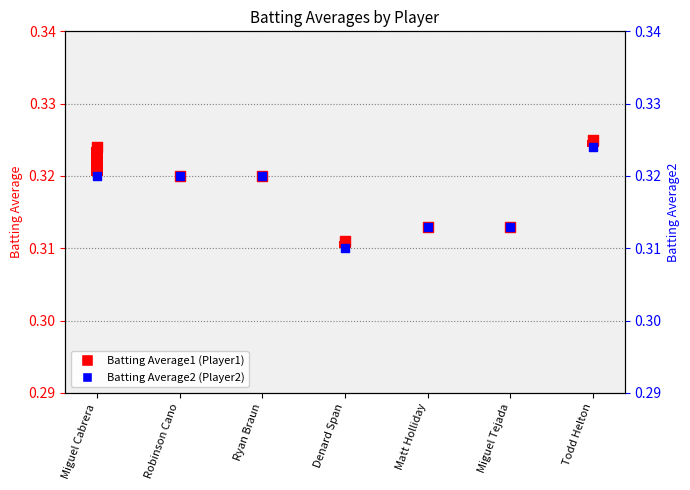

Which series reaches the maximum Y coordinate?

Batting Average1 (Player1)